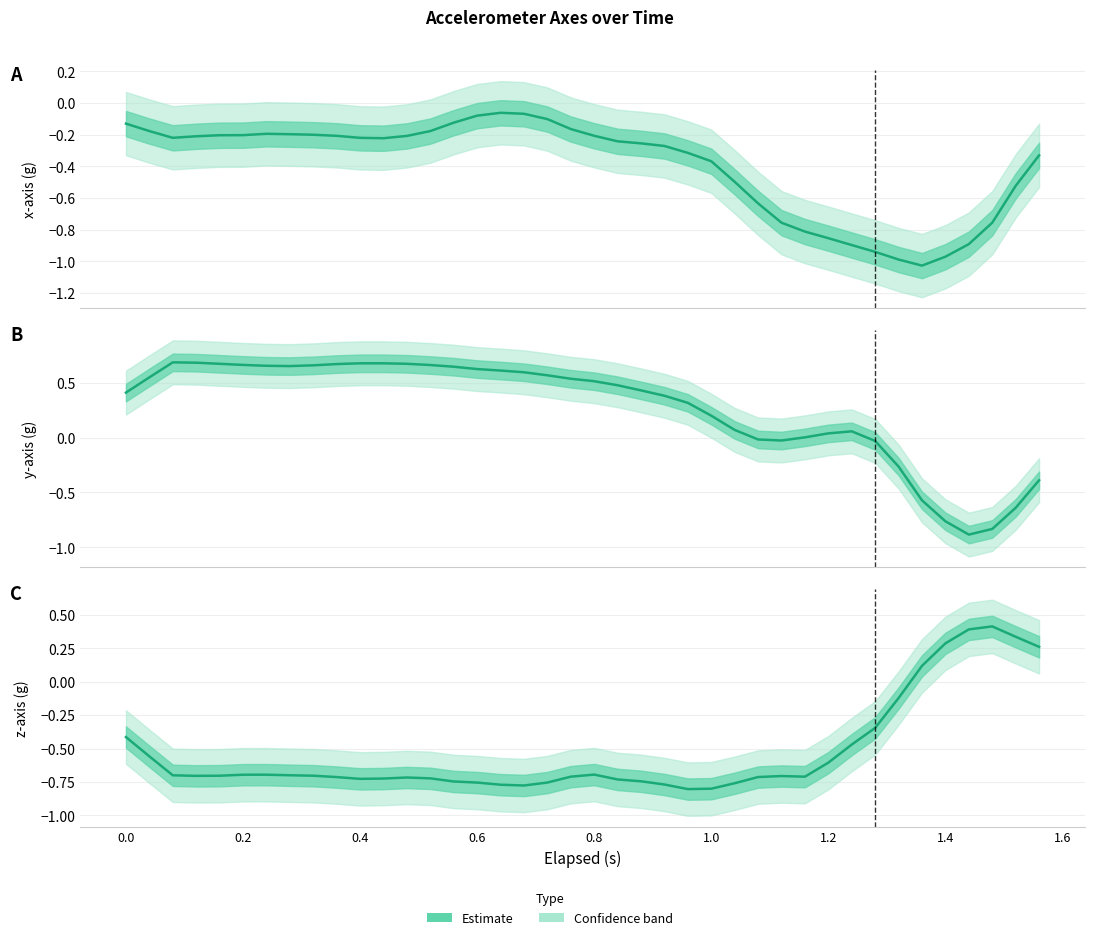

True or false: x-axis (g) and y-axis (g) cross at least once.

True